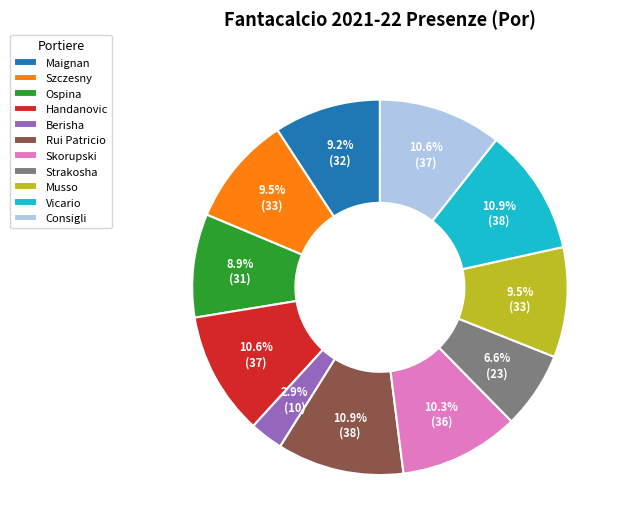

To the nearest percent, what is the difference between the Skorupski and Strakosha slice percentages?

4%